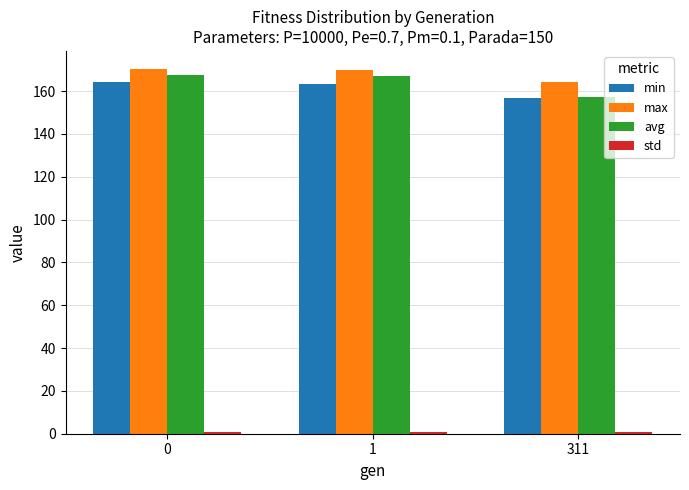

What is the maximum value shown in the chart?

170.2